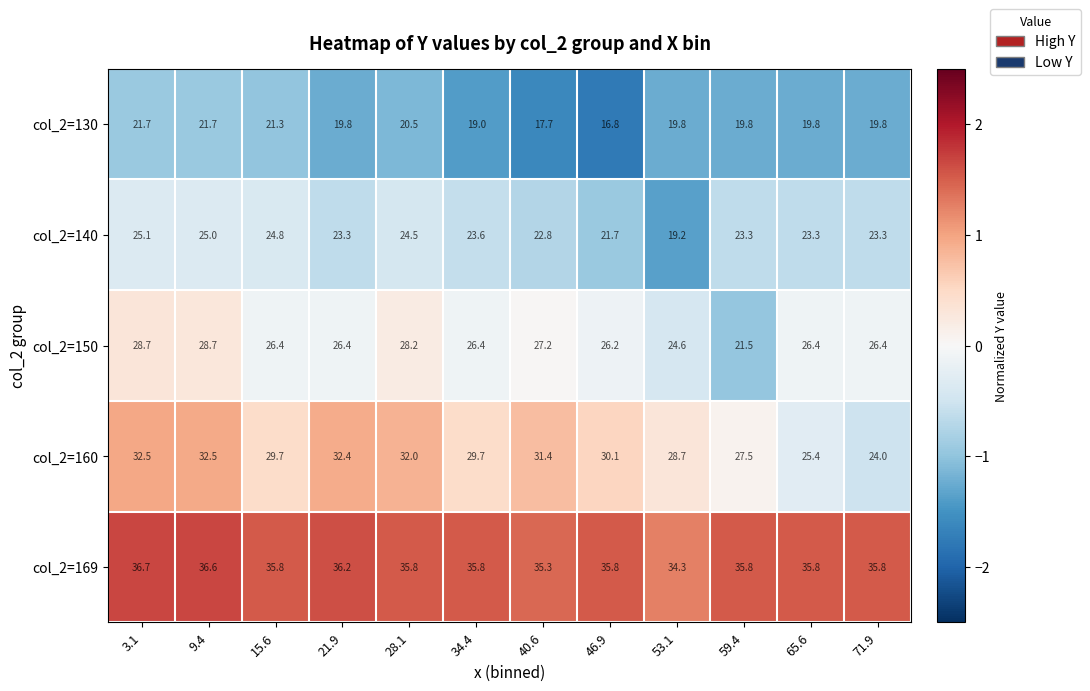

Rank the series by their average value, from highest to lowest.

col_2=169, col_2=160, col_2=150, col_2=140, col_2=130